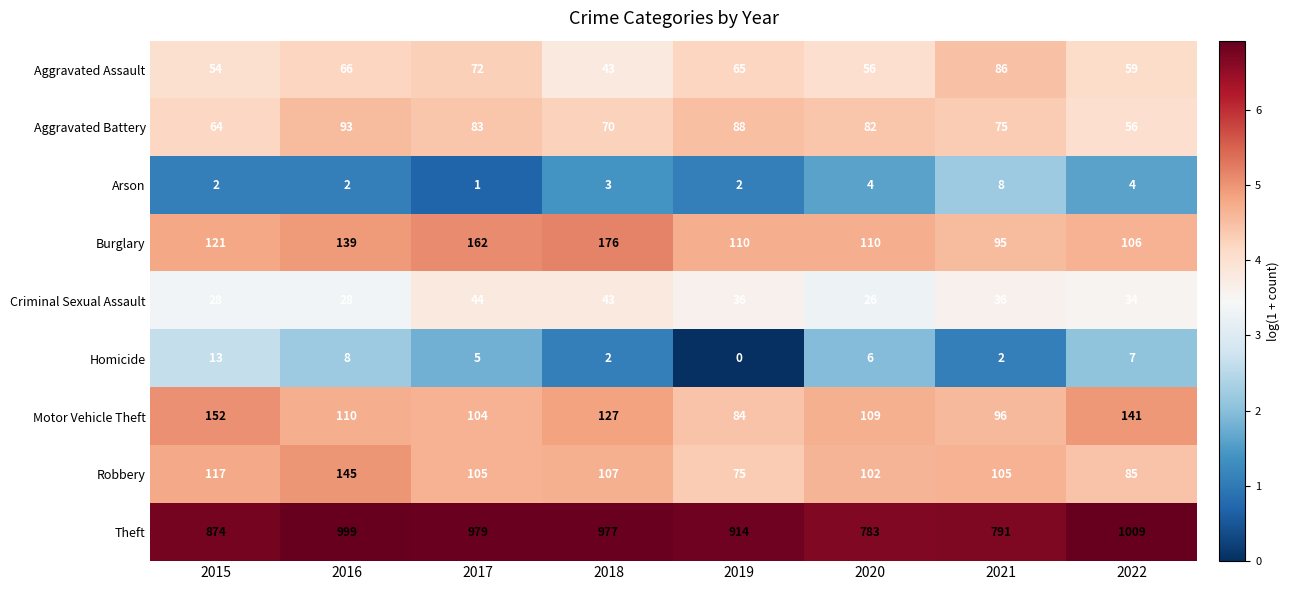

What is the lowest value of the Burglary series?

95